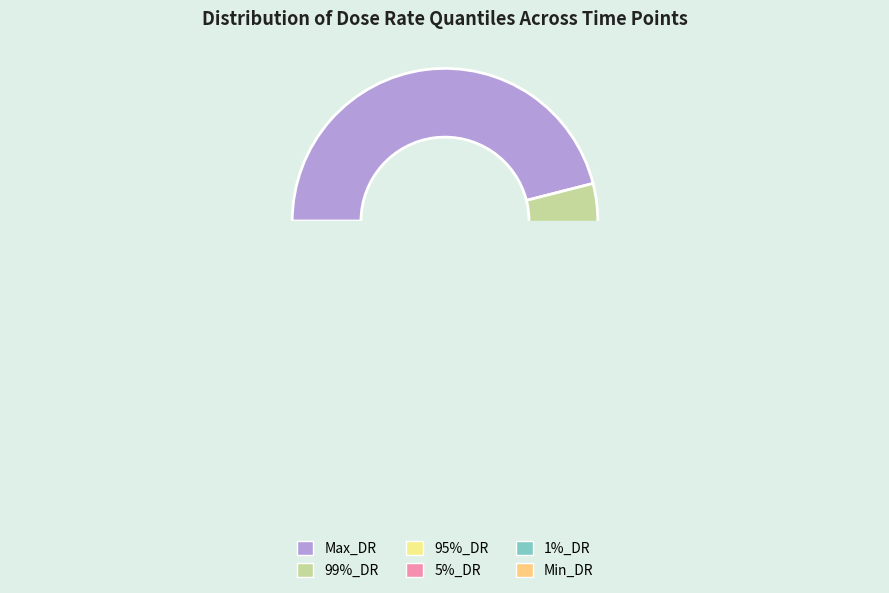

To the nearest percent, what is the average slice percentage?

17%